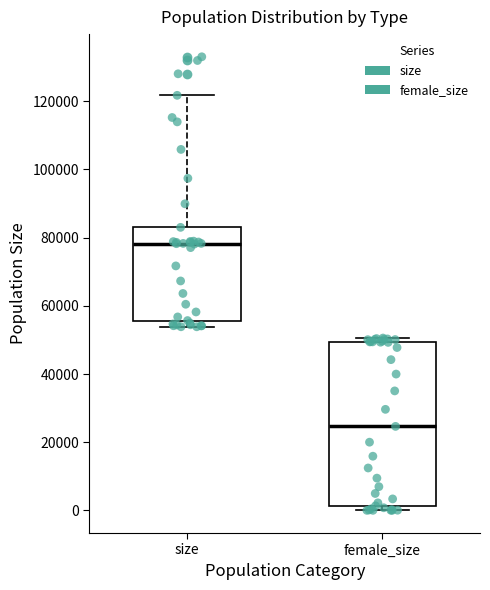

Reading left to right, transcribe this box plot: for each box, give where its median line is, the range the box spans, and where its two whiskers end, as read against the y-axis. The values are not printed on the chart, so give them approximately, as read against the axis.

size: median 78000, box 56000 to 84000, whiskers 54000 to 122000
female_size: median 24000, box 2000 to 50000, whiskers 0 to 50000 (just above the box's upper edge)